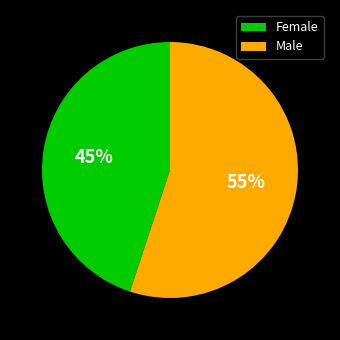

Is the sum of Female and Male greater than half?

Yes